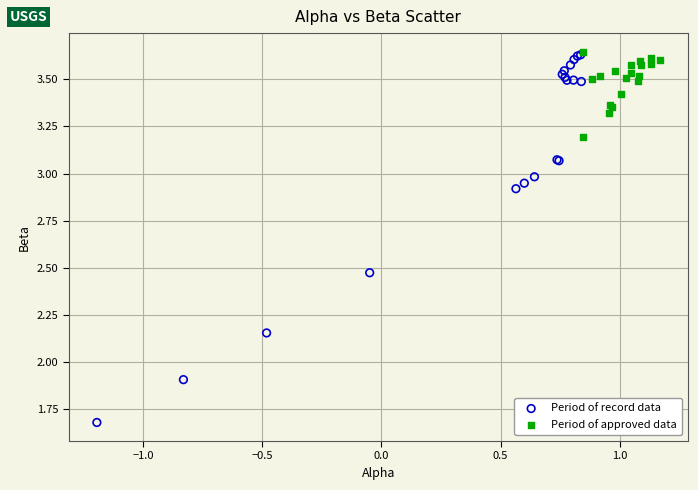

Which series contains the lowest Y value?

Period of record data